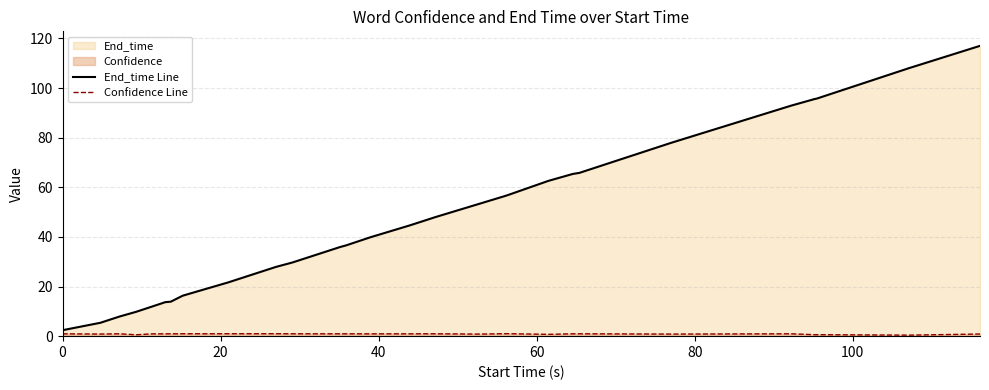

What is the highest value of the Confidence Line series?

1.0